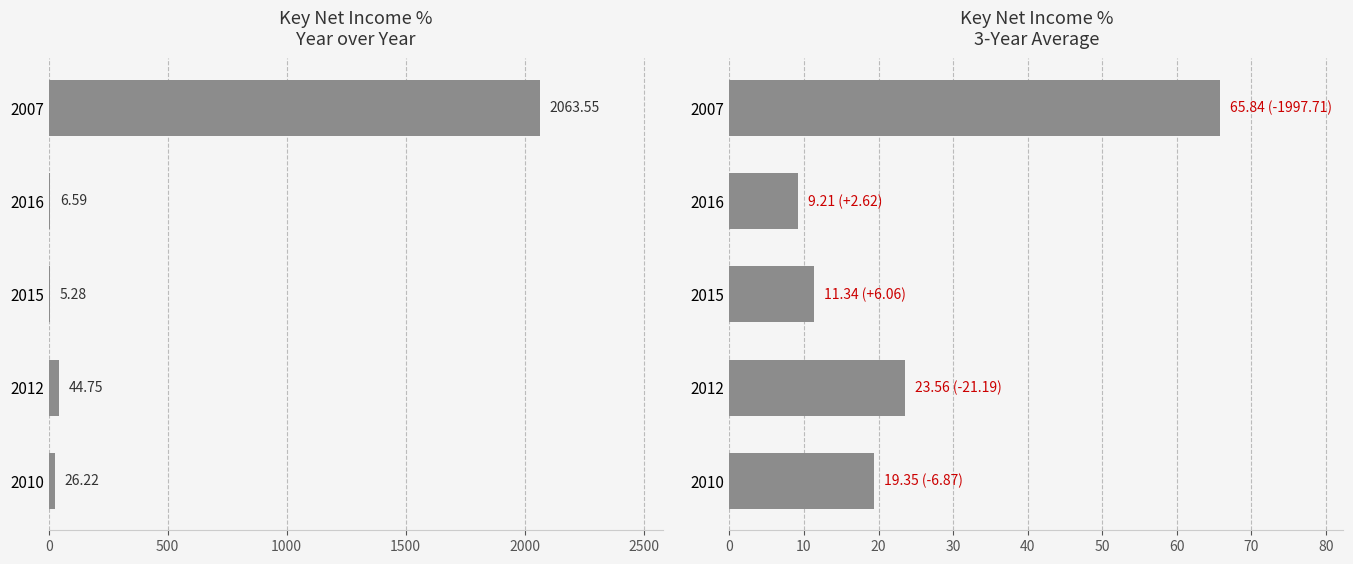

Does the chart contain any negative values?

No